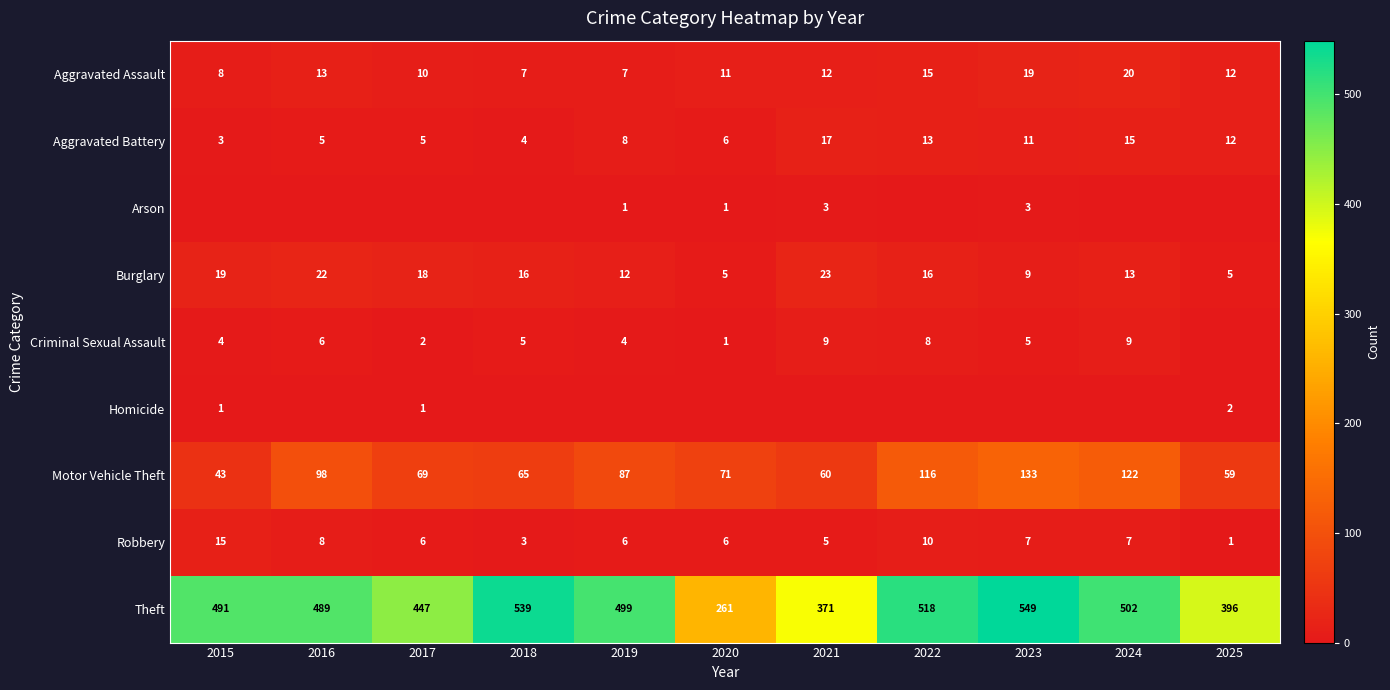

What is the sum of the Aggravated Assault values at 2025 and 2023?

31